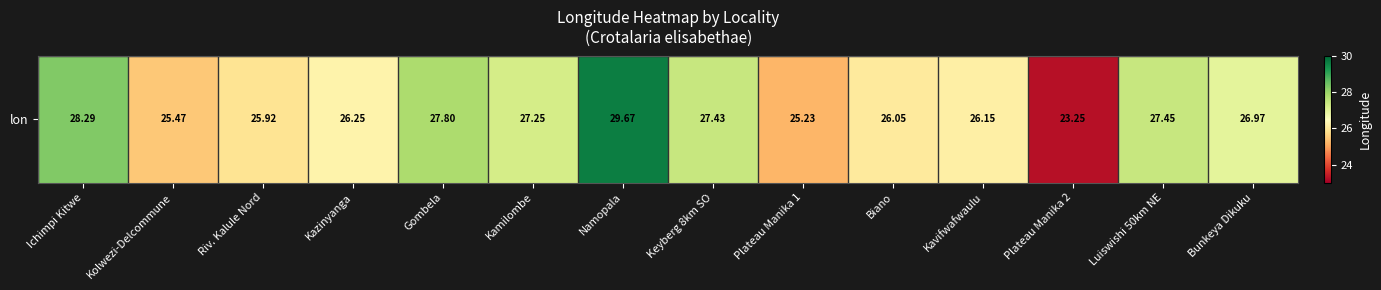

Reading left to right, what are all the values shown in this chart?

28.3	25.5	25.9	26.2	27.8	27.2	29.7	27.4	25.2	26.1	26.1	23.2	27.4	27.0